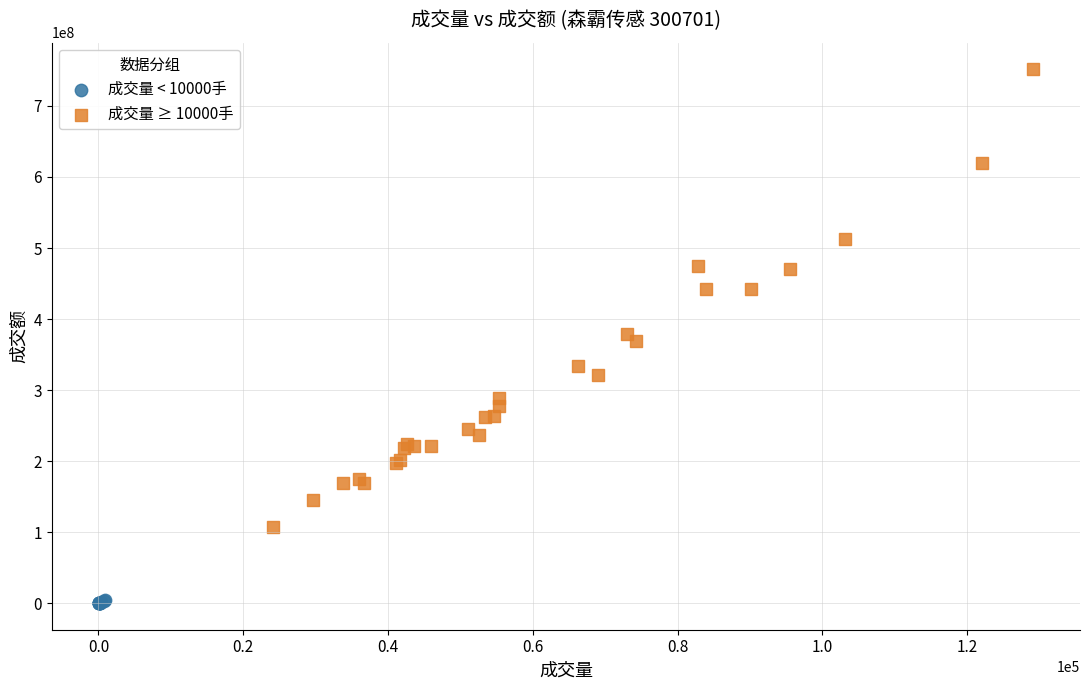

Which series contains the highest Y value?

成交量 ≥ 10000手